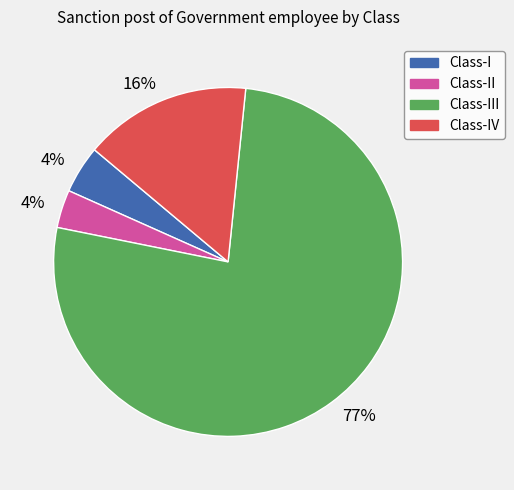

To the nearest percent, what is the average slice percentage?

25%